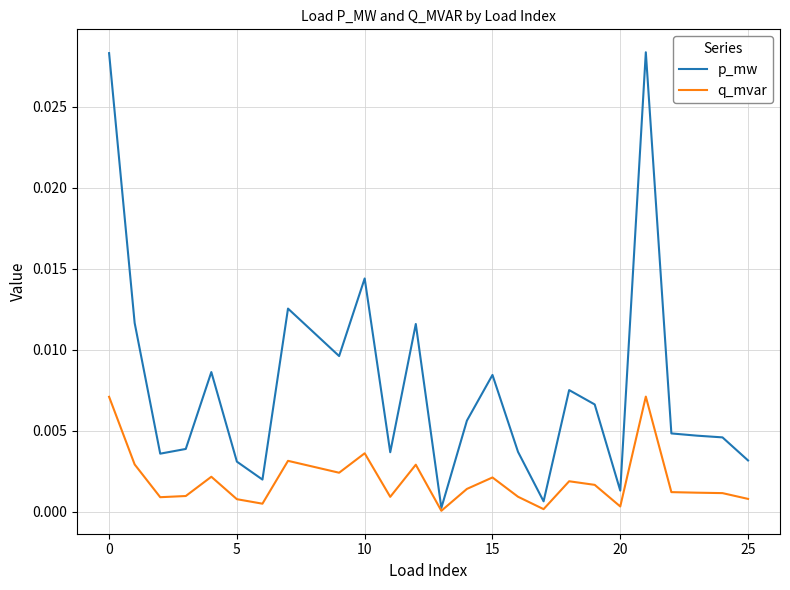

Which series has the widest spread of values?

p_mw